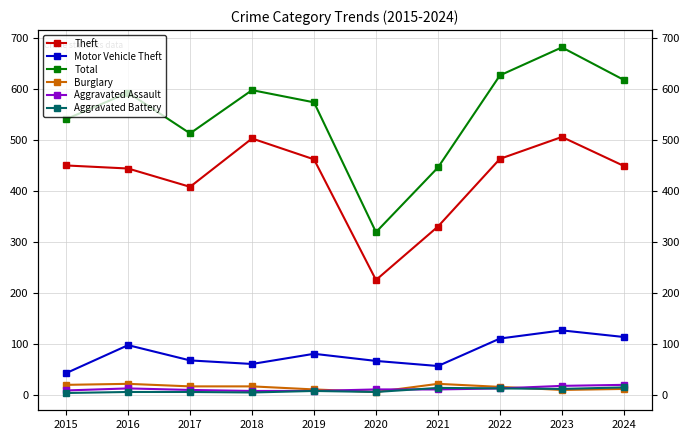

At which category does the chart reach its peak across all series?

2023